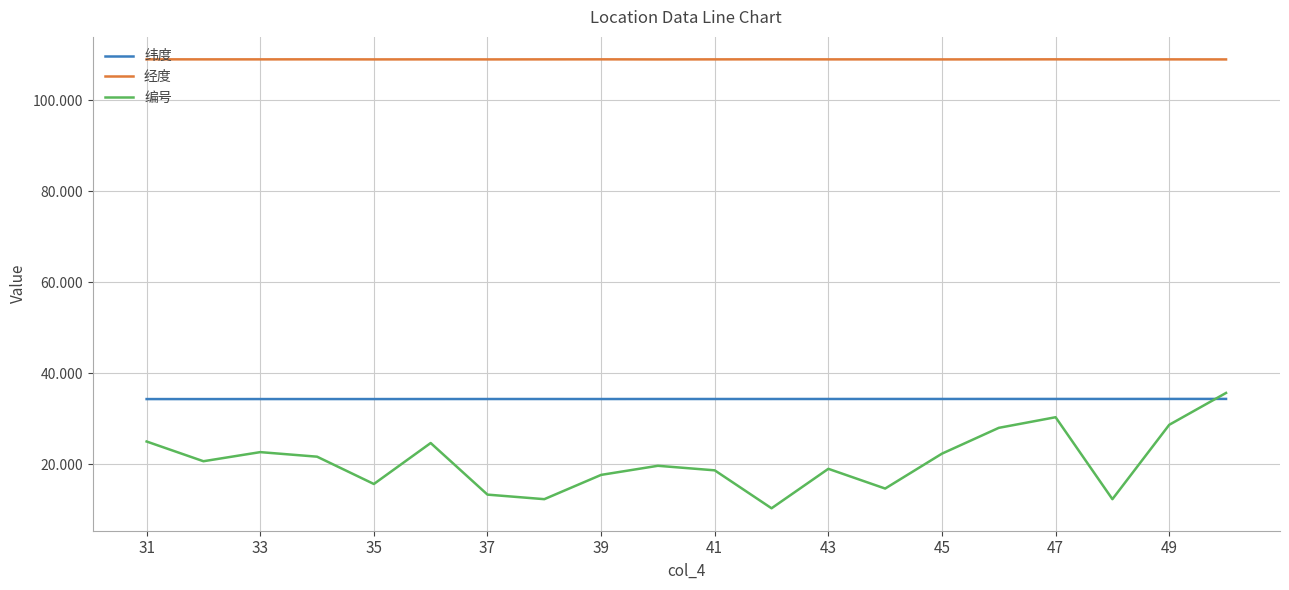

What is the difference between the maximum and minimum values in the 编号 series?

25.3